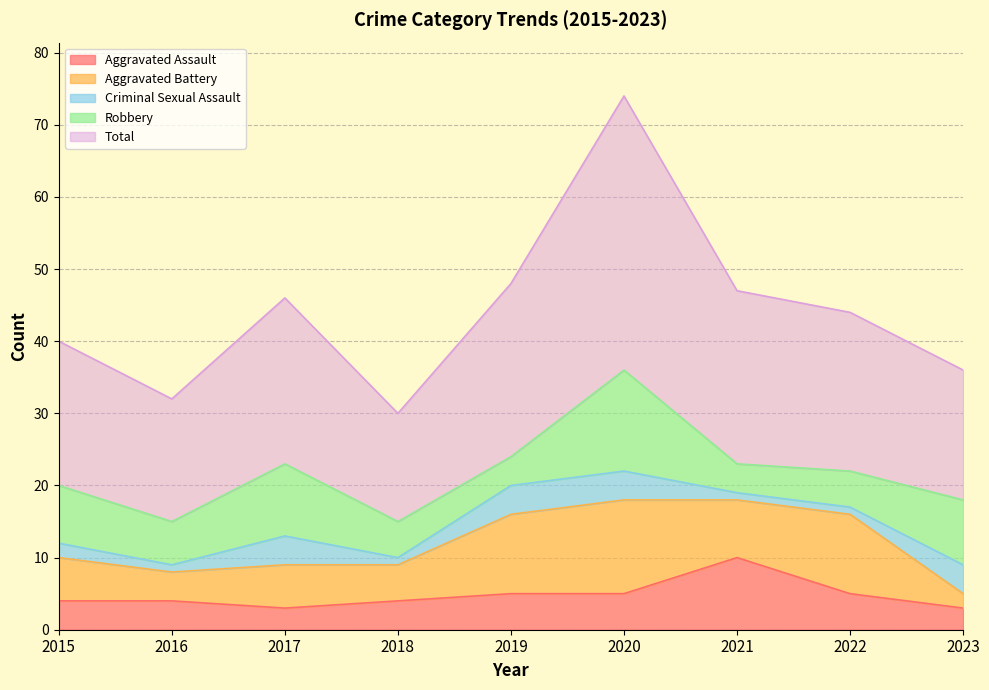

Which series has the widest spread of values?

Total